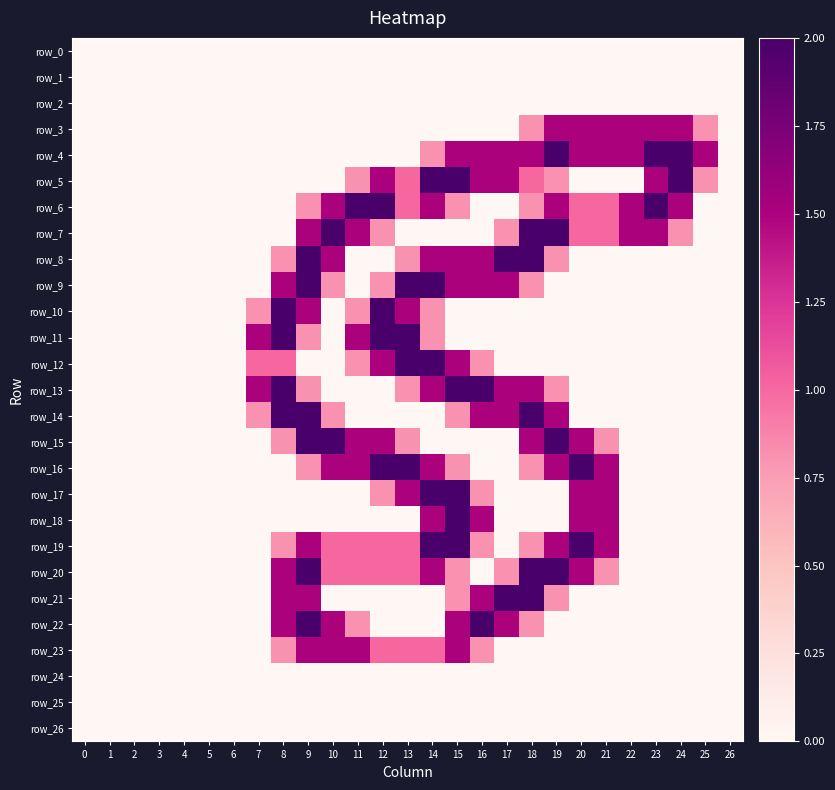

Between 1 and 11, which series saw the biggest shift?

row_6